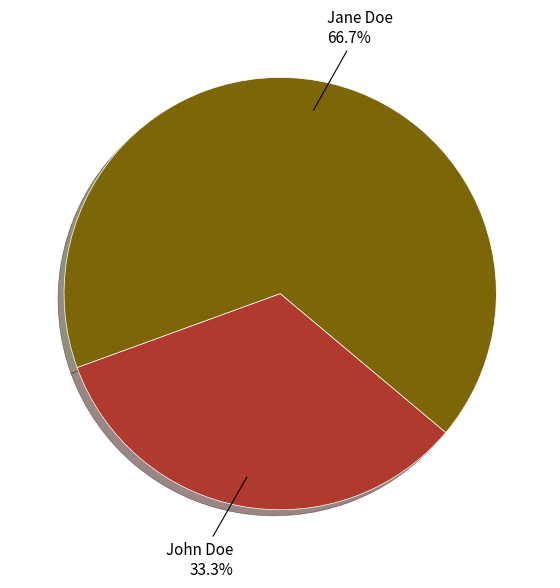

How many segments does this pie chart have?

2